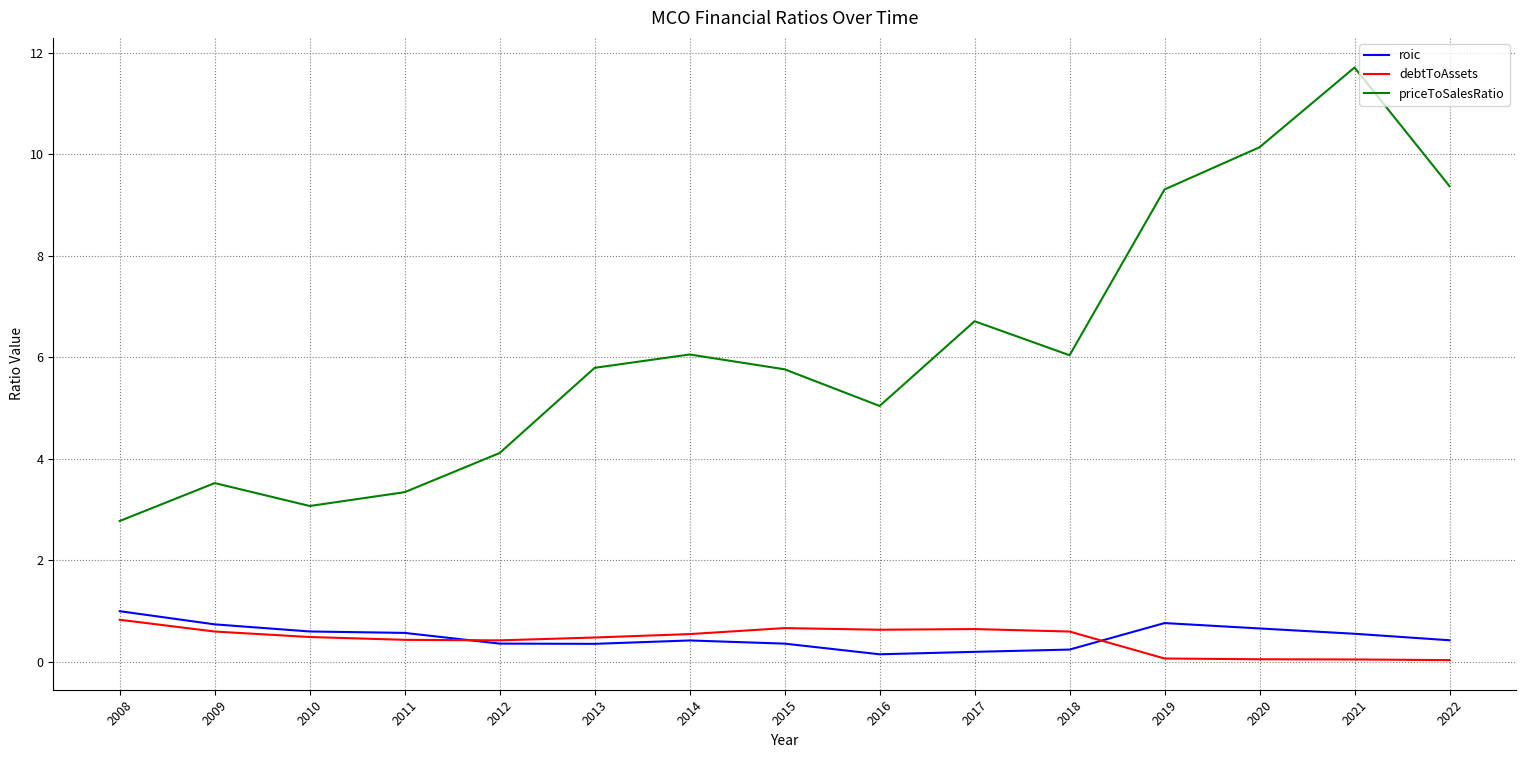

What value does the roic series have at 2011?

0.6